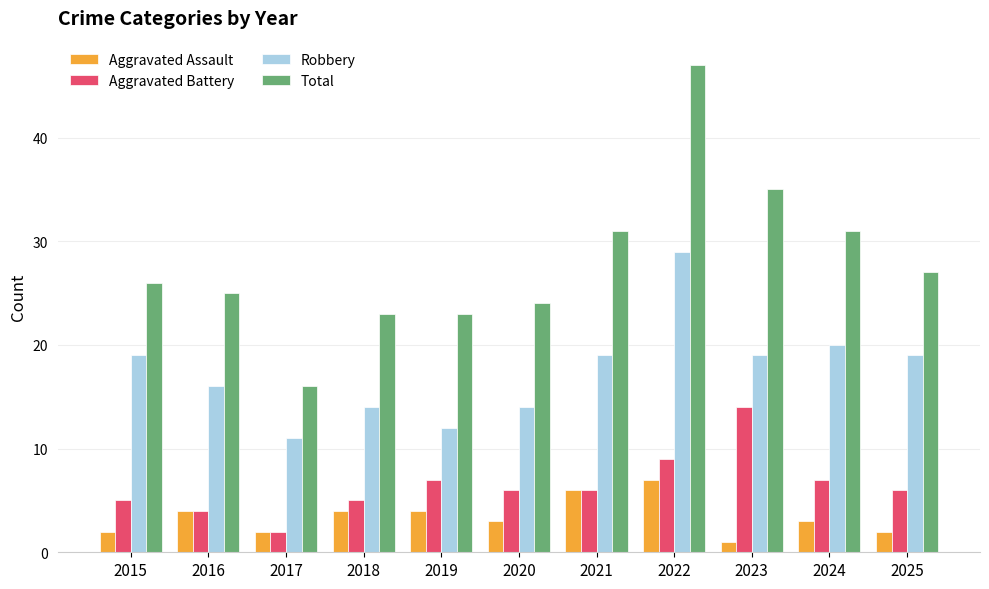

How many series are shown in this chart?

4